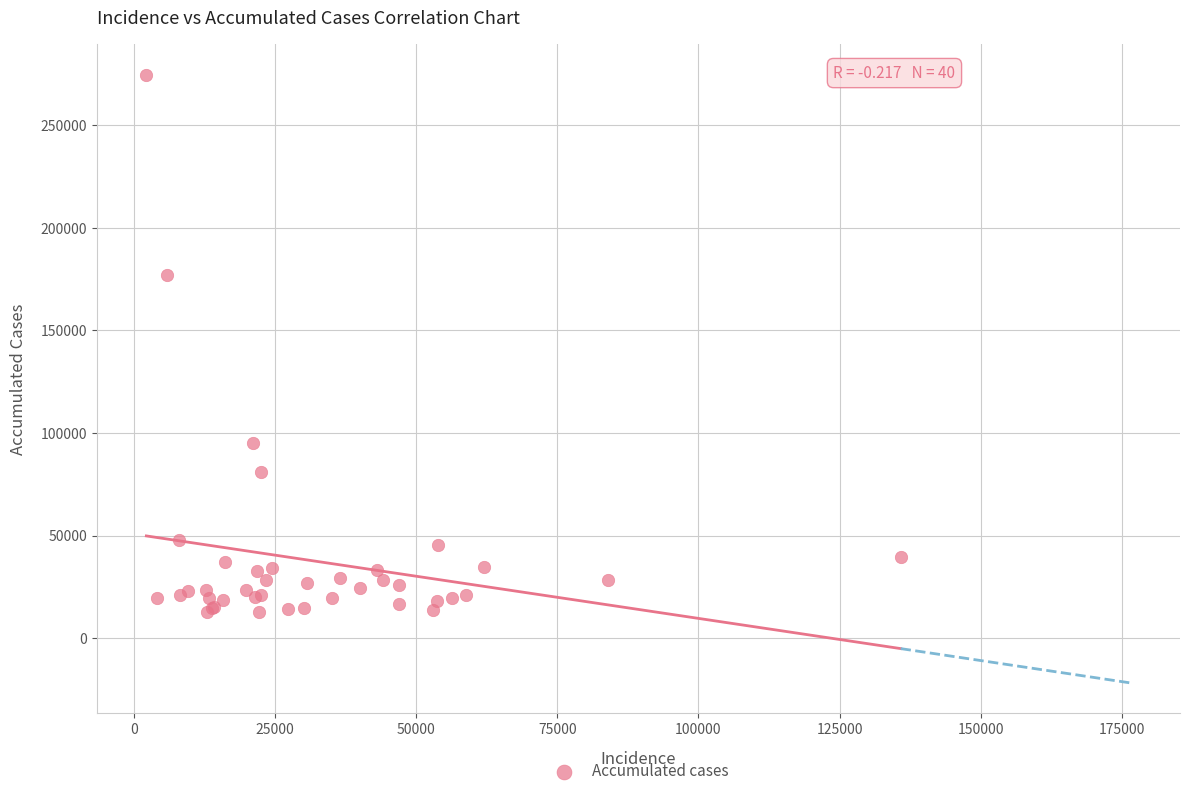

What Y value in the scatter plot is closest to 143523?

176837